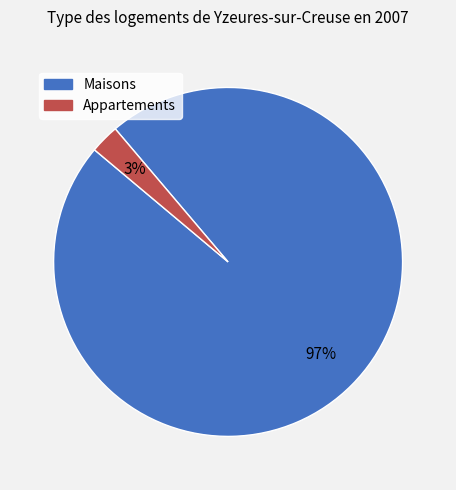

To the nearest percent, what is the average slice percentage?

50%